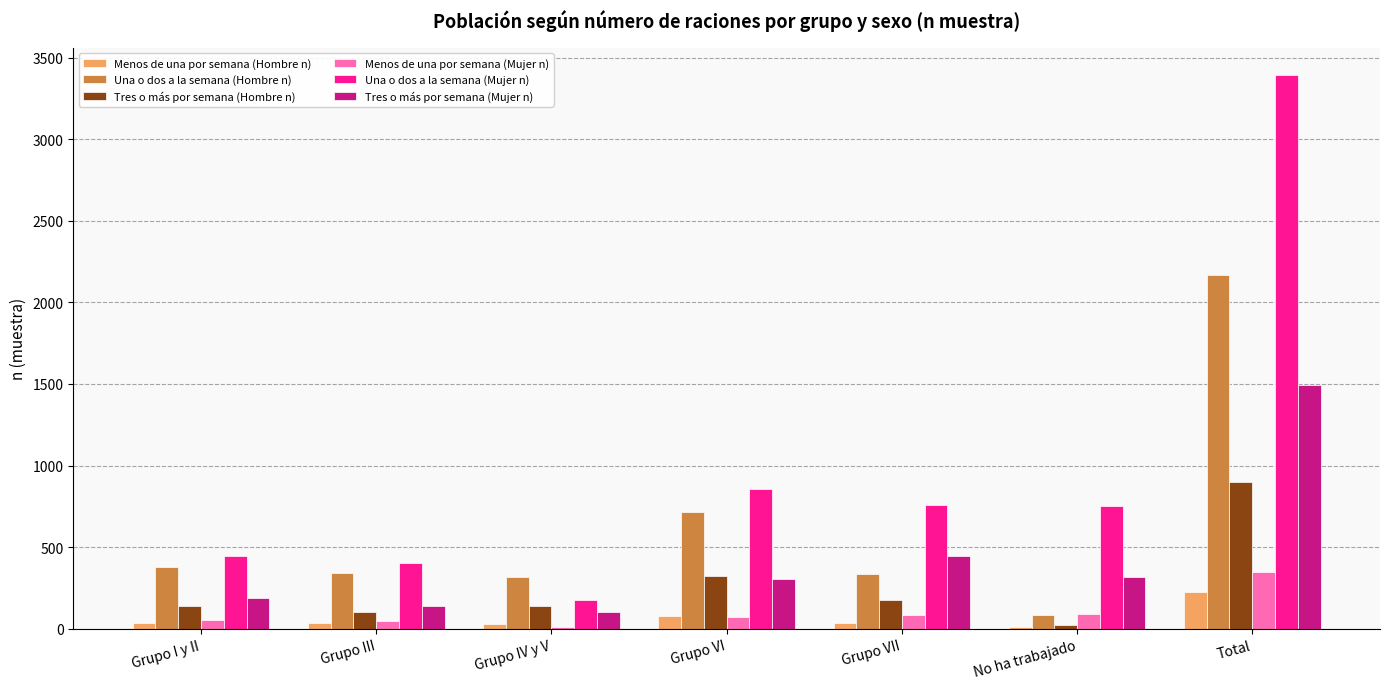

The value of Una o dos a la semana (Hombre n) at Grupo I y II is 252. True or false?

False